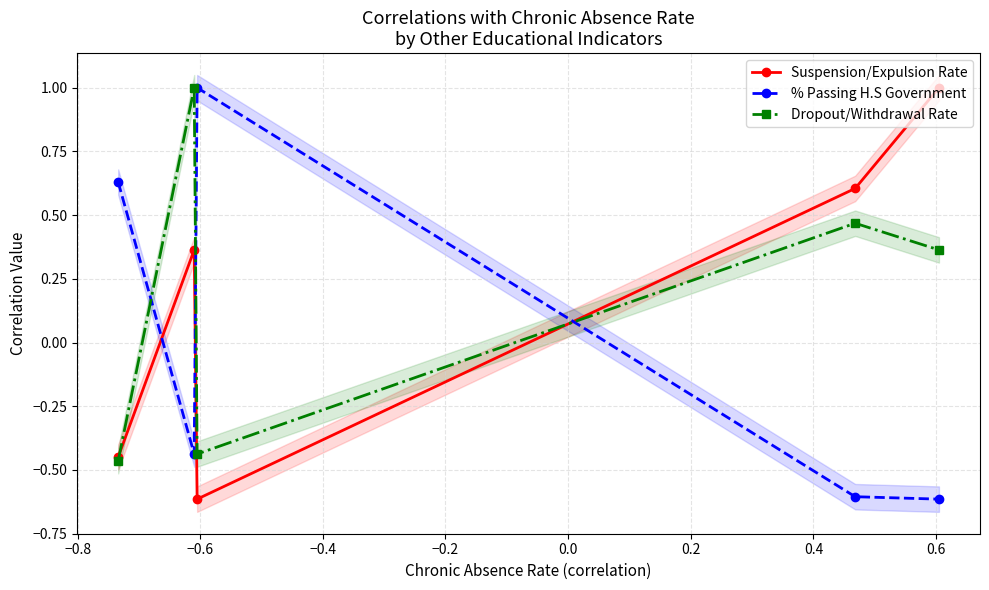

How many interior local peaks does the % Passing H.S Government series have?

1